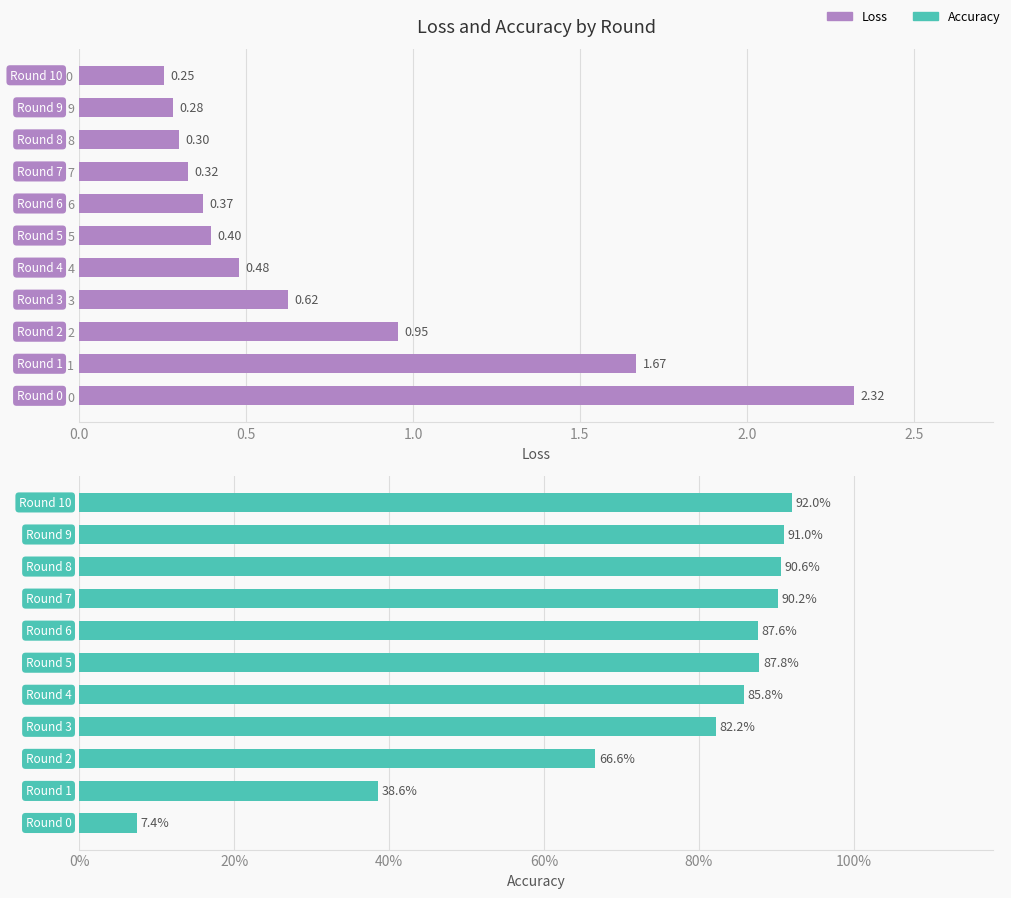

How many data points does each series have?

11